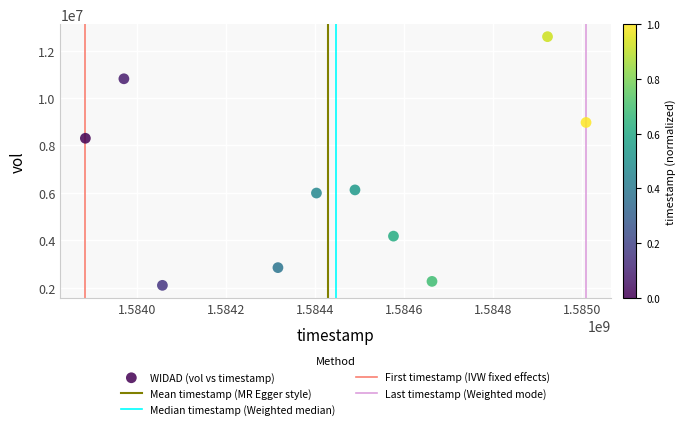

What Y value in the scatter plot is closest to 7346800?

8304800